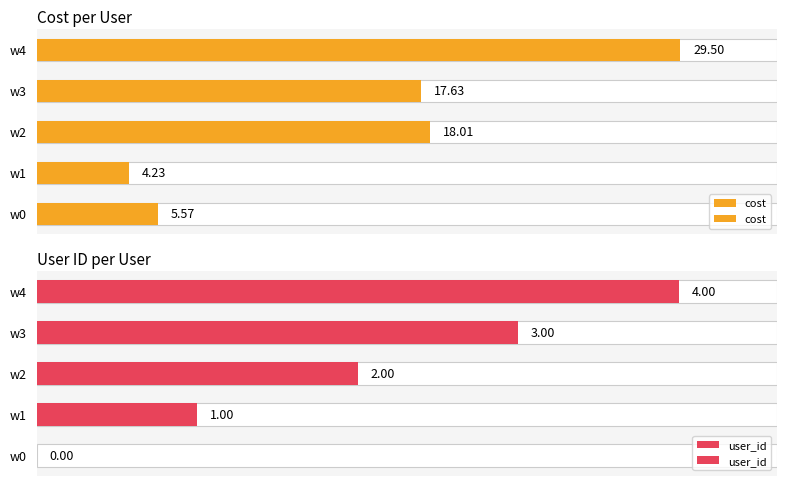

Count the number of data series in this chart.

2